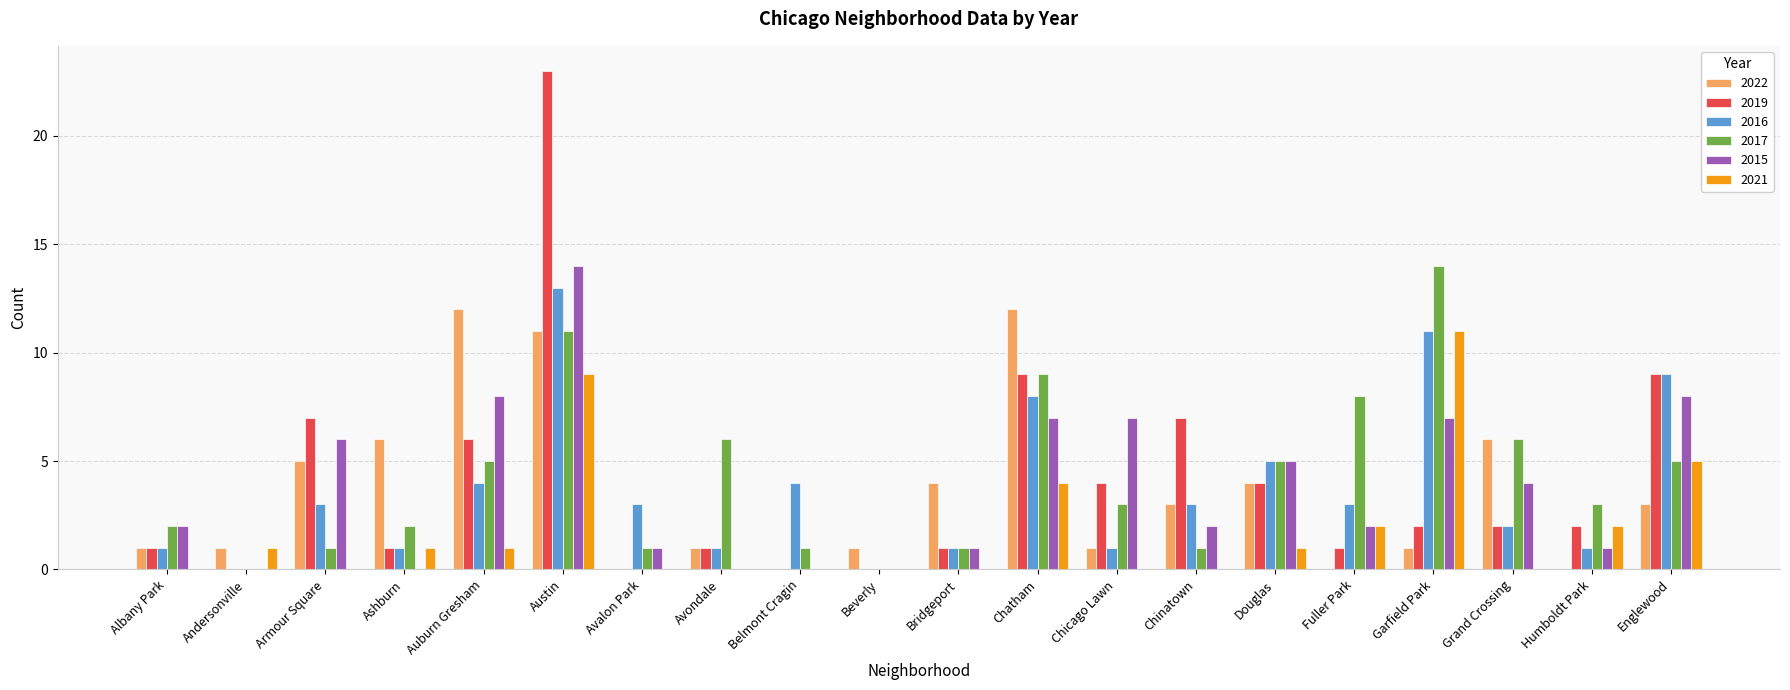

What is the highest value of the 2015 series?

14